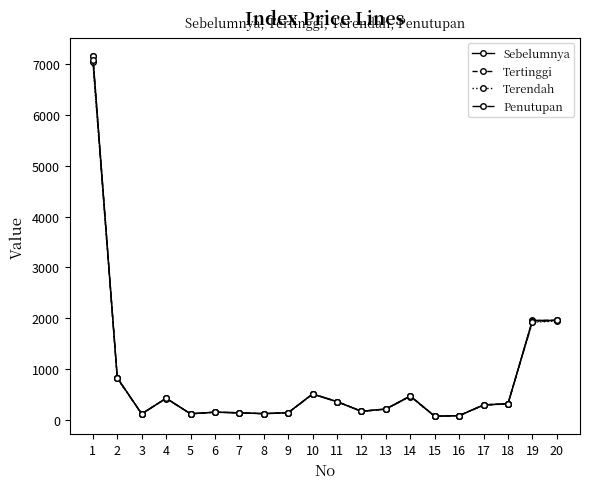

What is the value of the Penutupan point at the 4th from the left?

421.5